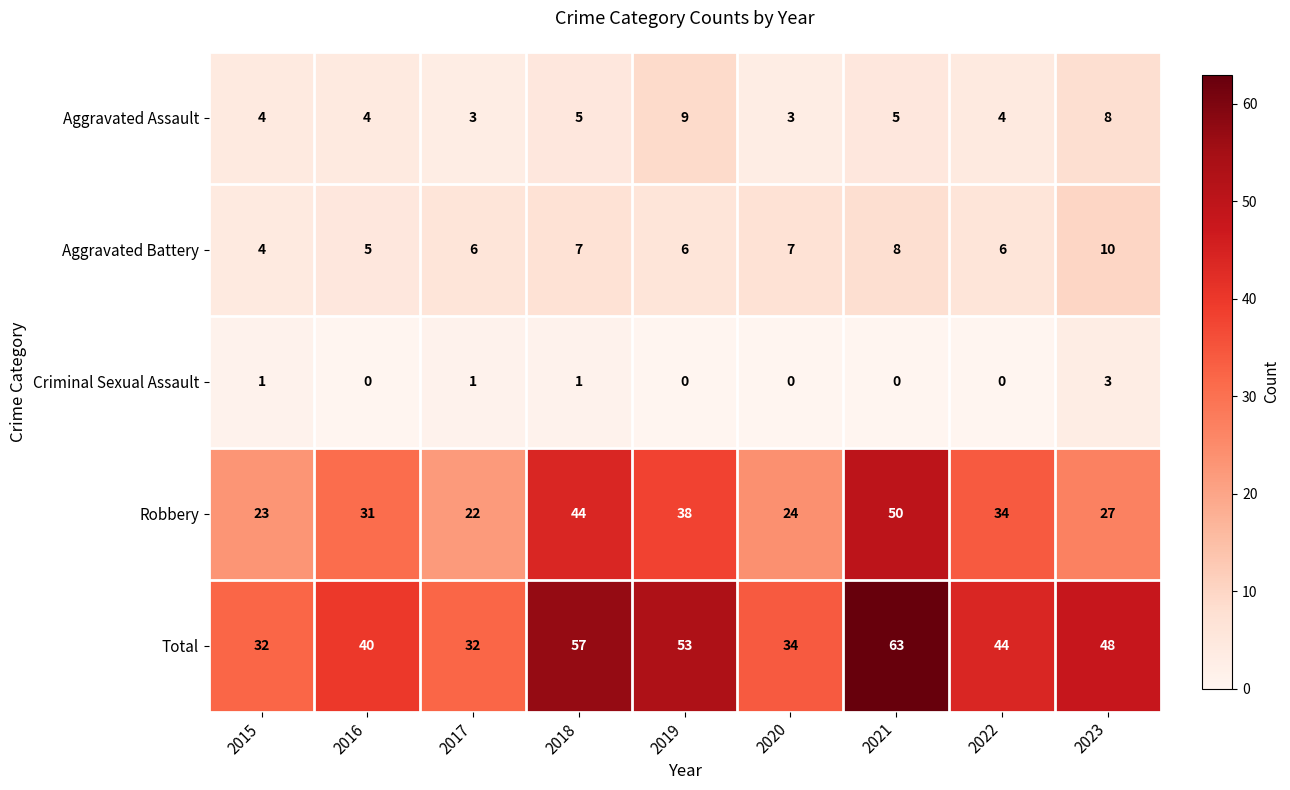

Which series has the widest spread of values?

Total